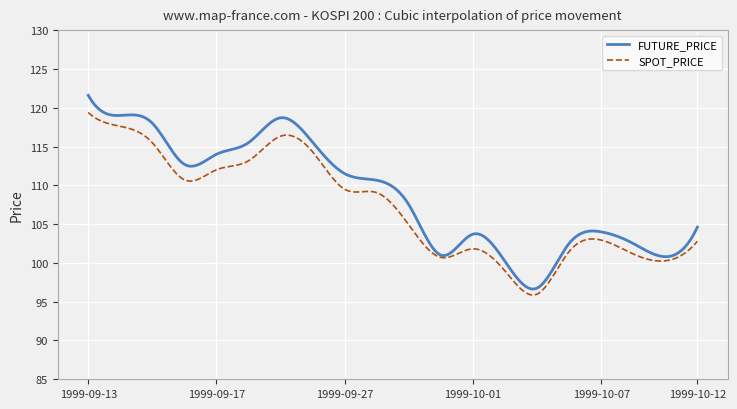

List the series in order of their peak value, lowest first.

SPOT_PRICE, FUTURE_PRICE